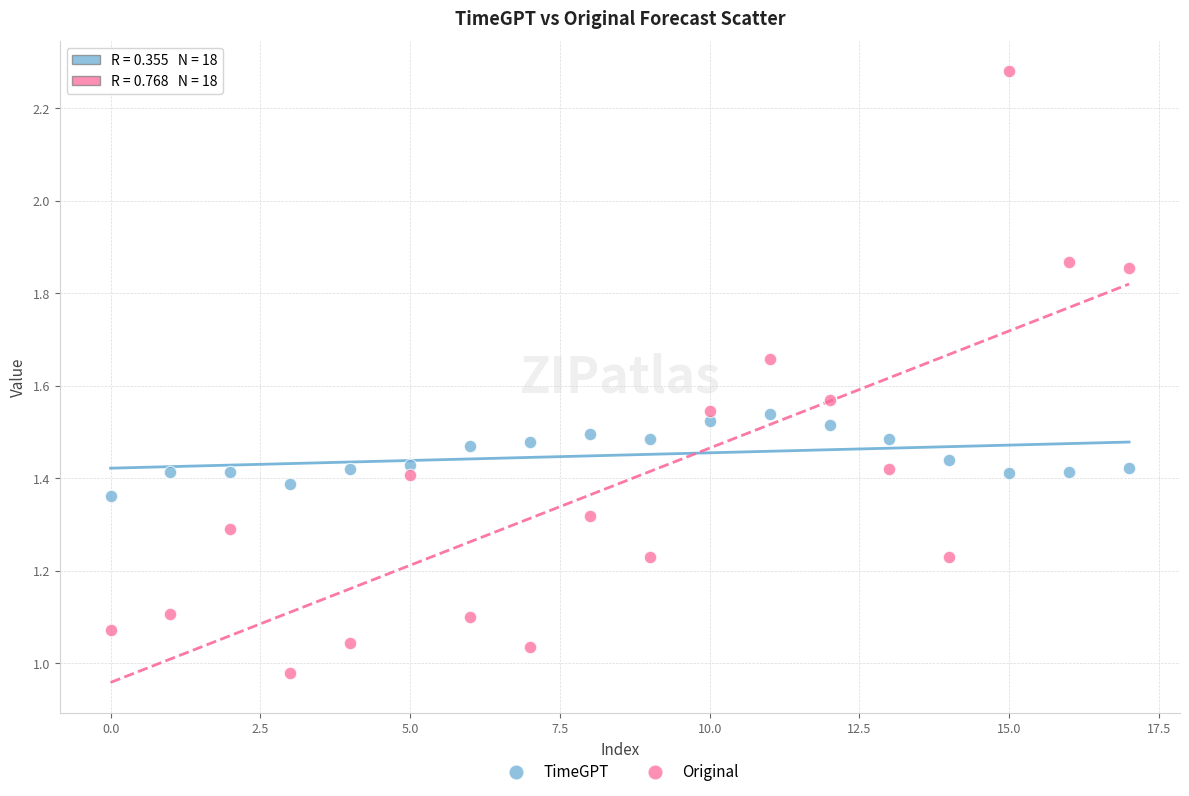

Which series has the largest Y range (max minus min)?

Original